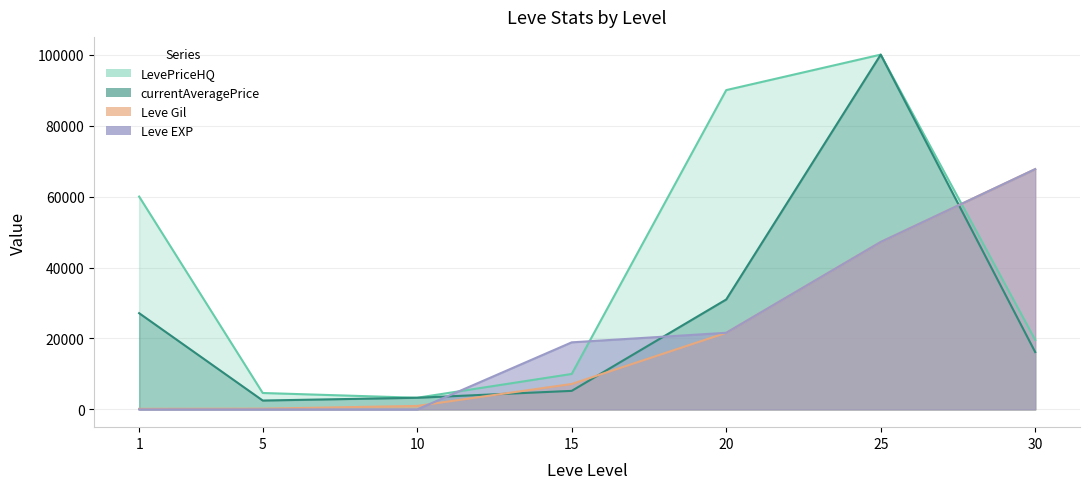

Rank the series by their maximum value, from lowest to highest.

Leve Gil, Leve EXP, currentAveragePrice, LevePriceHQ